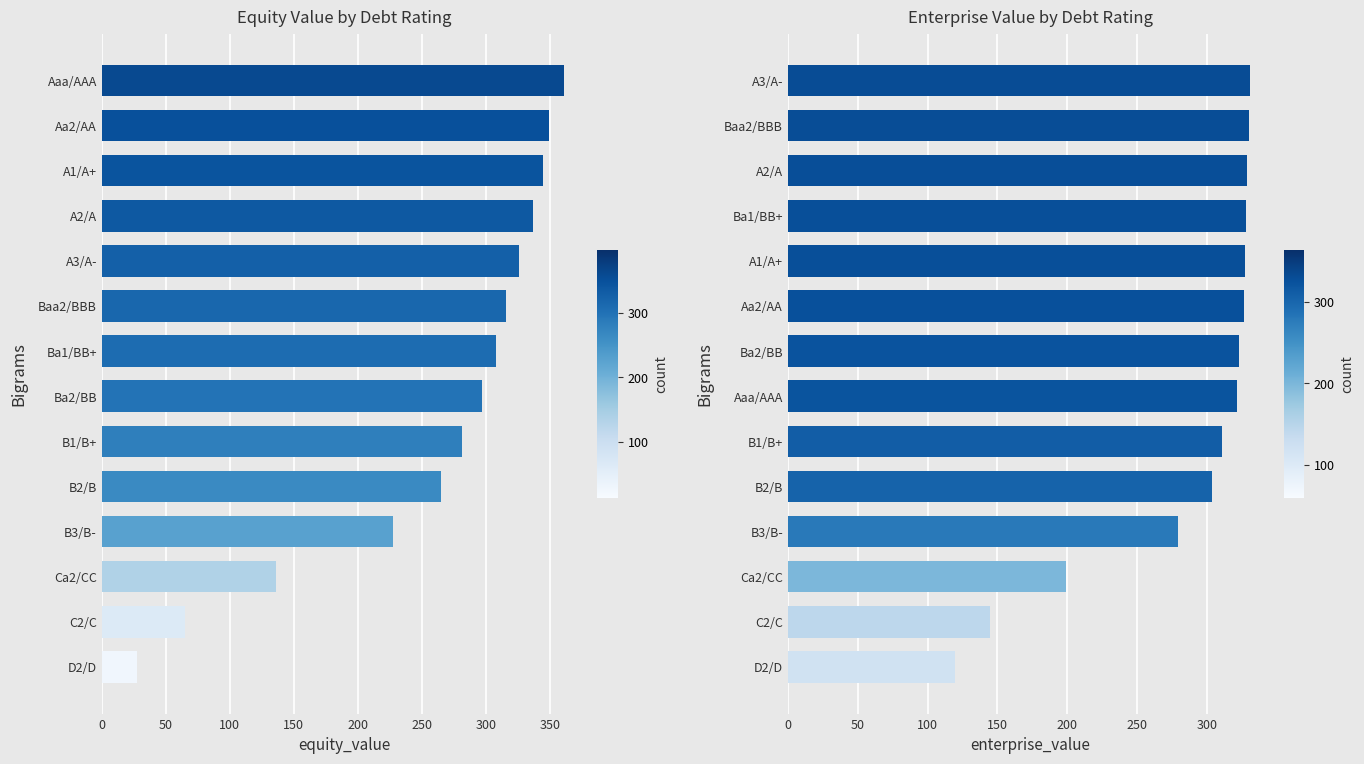

The value of equity_value at B1/B+ is 370.1. True or false?

False